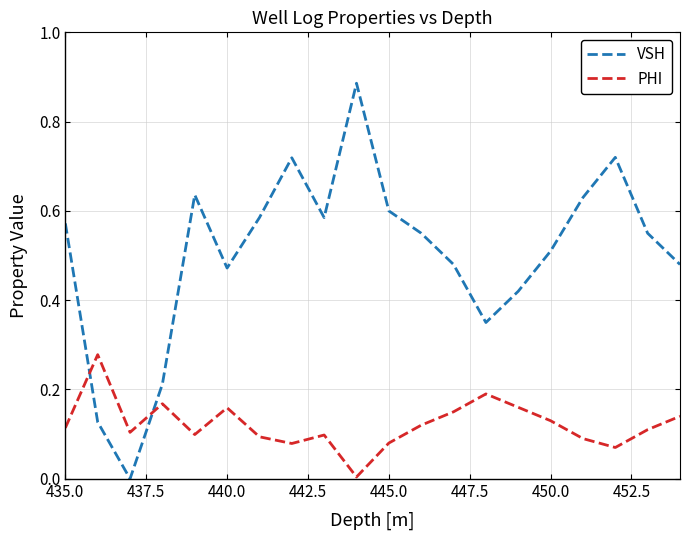

After their last crossing, which series has the higher values: VSH or PHI?

VSH